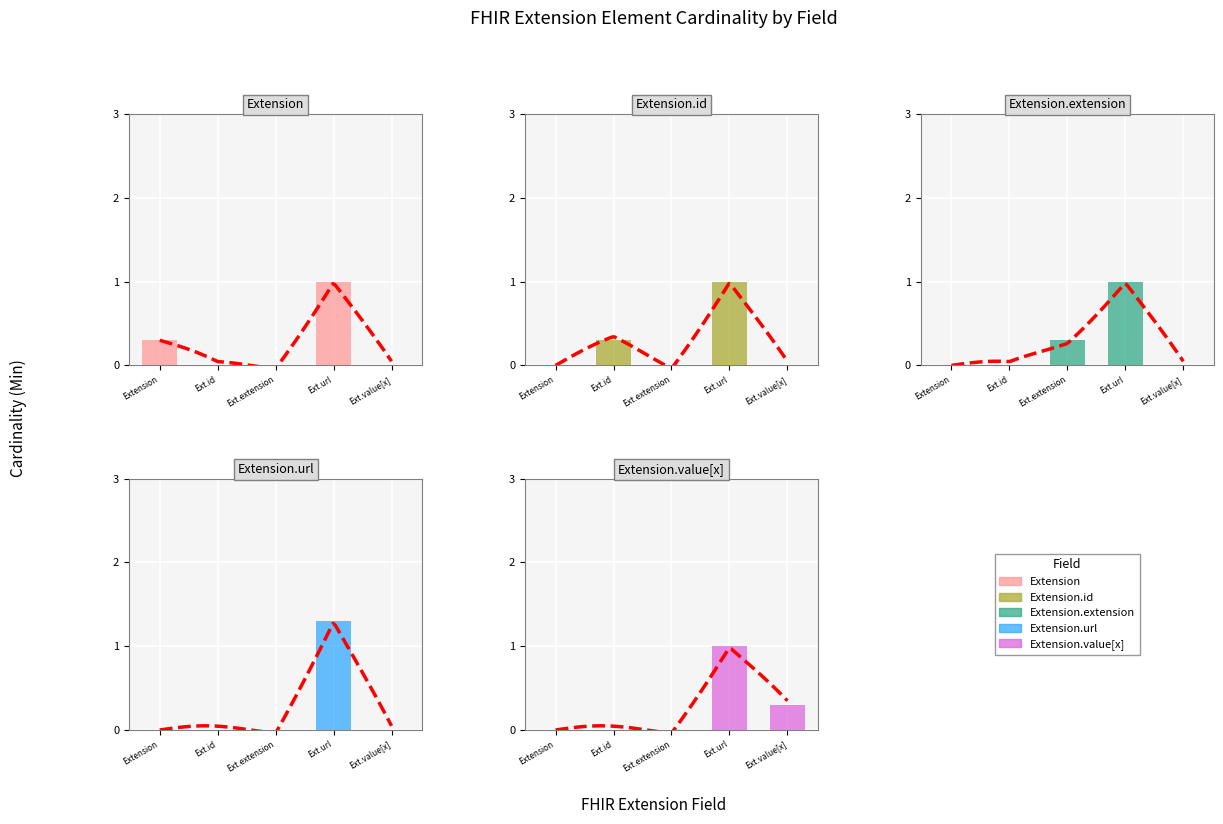

Is the value of Extension.value[x] at Ext.value[x] greater than the value of Extension.url at Ext.id?

Yes